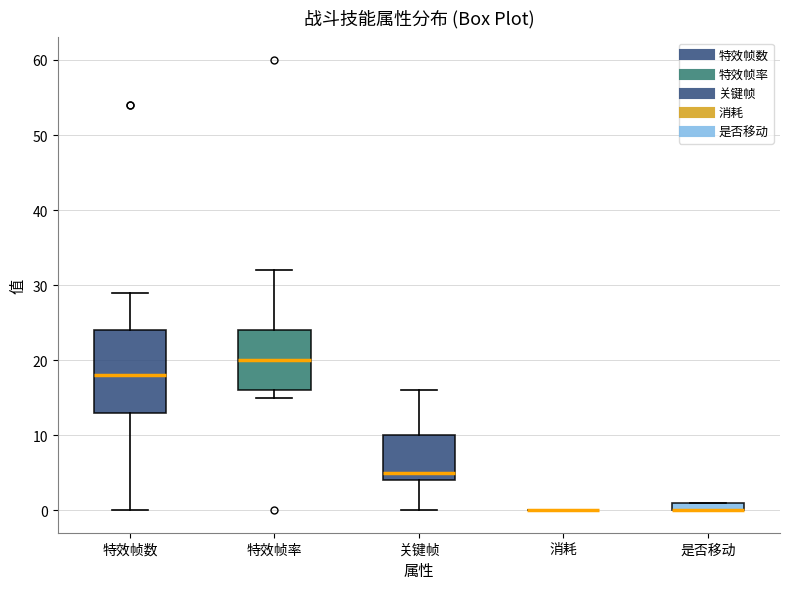

Which box is the tallest, from its lower edge to its upper edge?

特效帧数